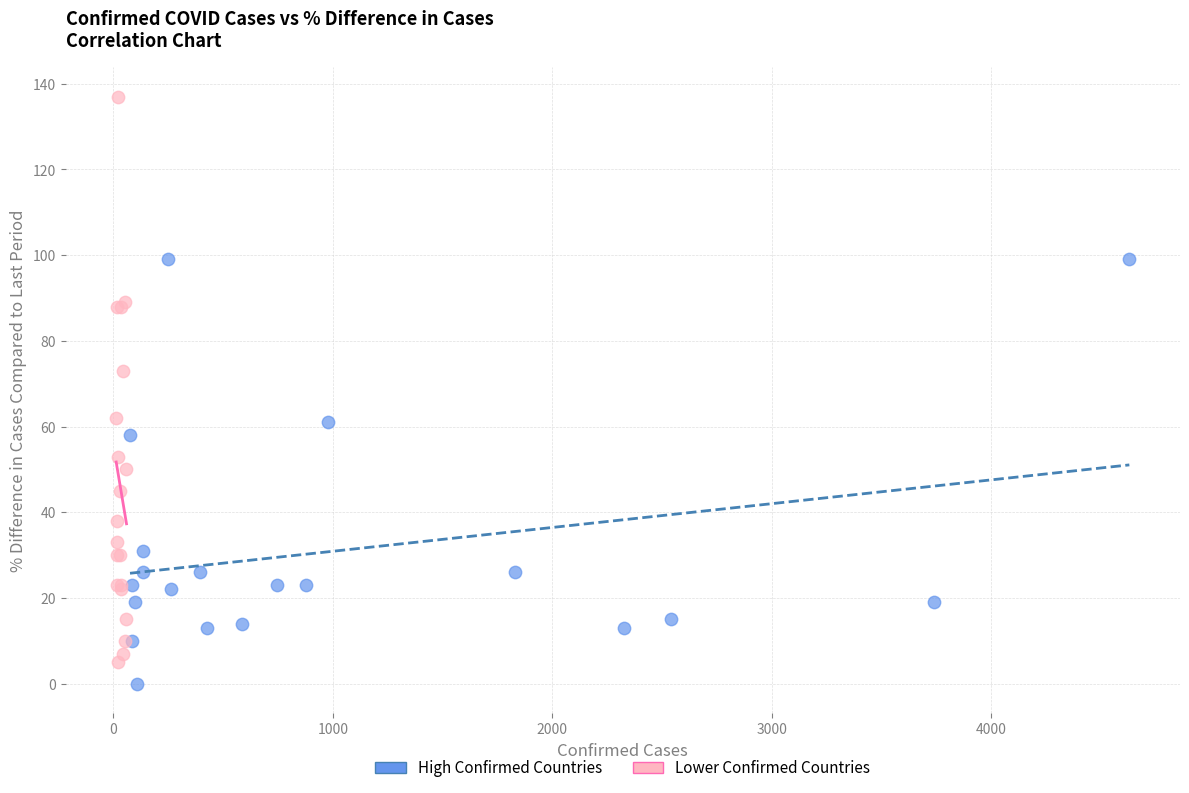

Which series contains the highest Y value?

Lower Confirmed Countries